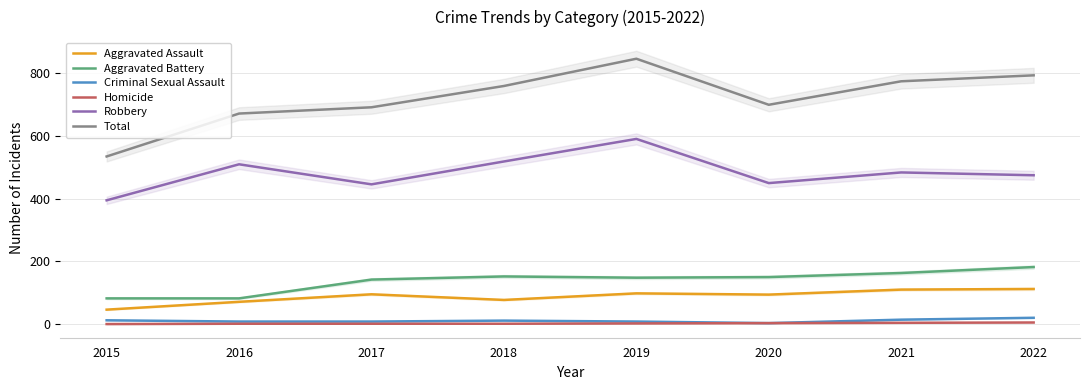

Reading left to right, list all the values displayed in this chart.

Aggravated Assault: 2015=46	2016=71	2017=95	2018=77	2019=98	2020=94	2021=110	2022=112
Aggravated Battery: 2015=82	2016=82	2017=142	2018=152	2019=148	2020=150	2021=163	2022=182
Criminal Sexual Assault: 2015=12	2016=8	2017=8	2018=11	2019=8	2020=3	2021=14	2022=20
Homicide: 2015=0	2016=1	2017=1	2018=1	2019=2	2020=3	2021=4	2022=5
Robbery: 2015=395	2016=510	2017=446	2018=519	2019=591	2020=450	2021=484	2022=475
Total: 2015=535	2016=672	2017=692	2018=760	2019=847	2020=700	2021=775	2022=794